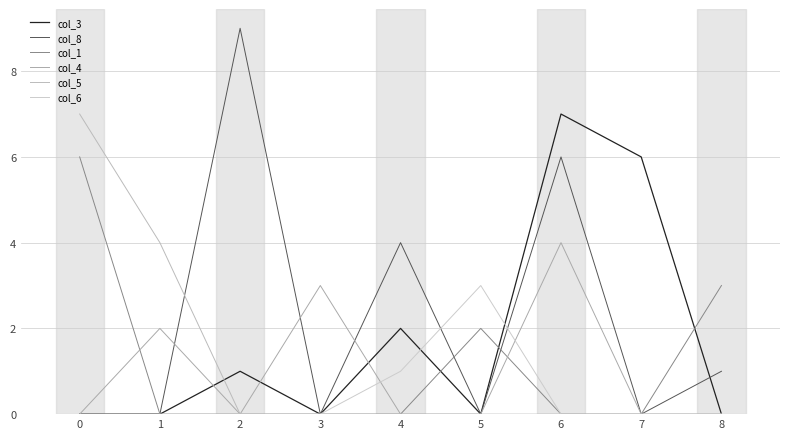

Count the number of categories in the chart.

9